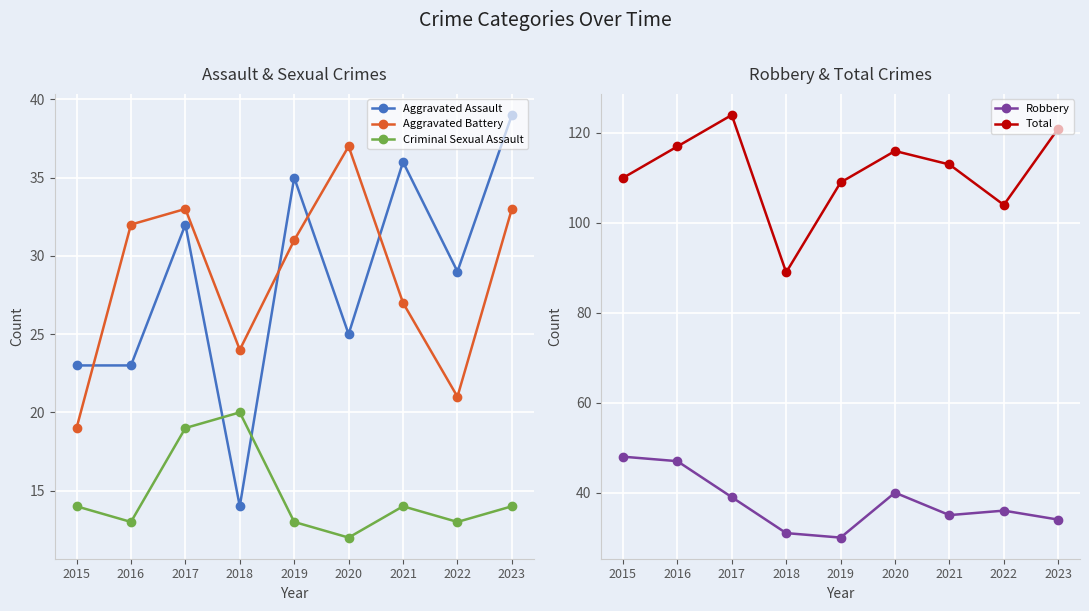

What is the value of the Criminal Sexual Assault point at the 5th from the left?

13